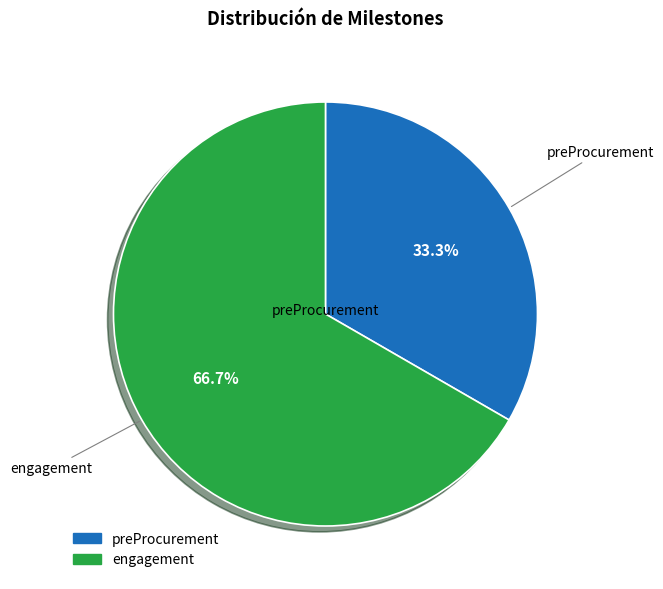

To the nearest percent, what portion does preProcurement represent?

33%